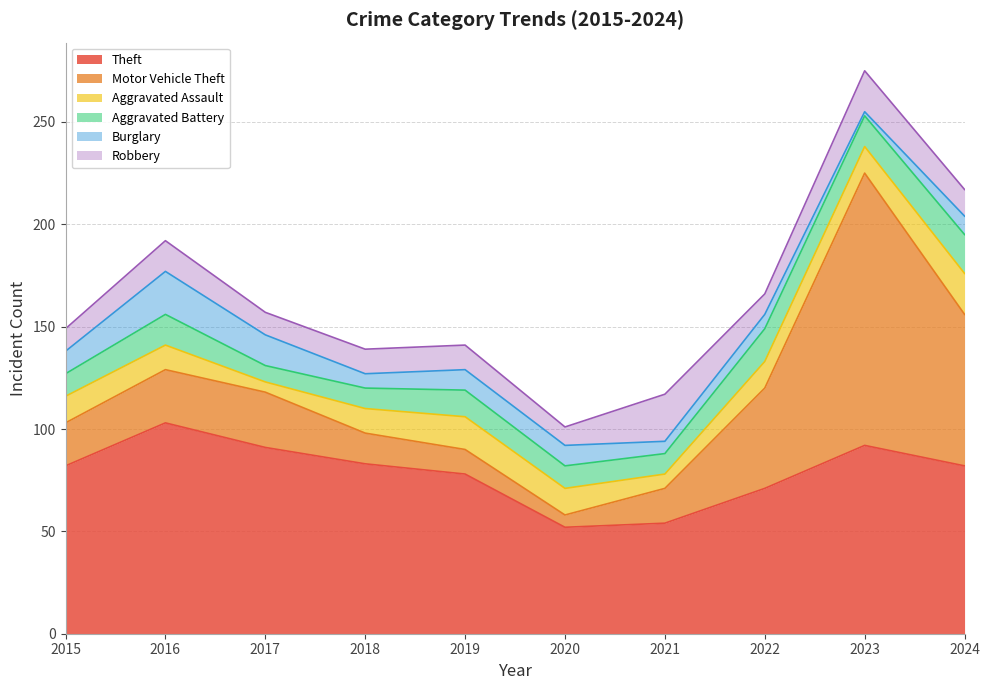

Which series has the widest spread of values?

Motor Vehicle Theft